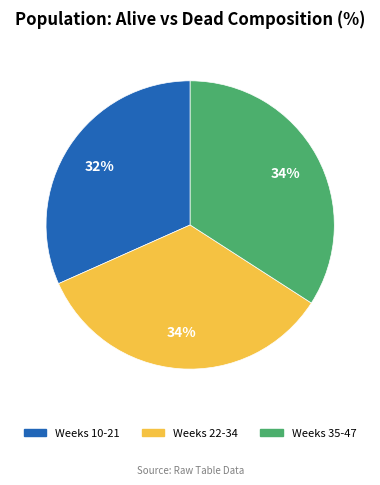

To the nearest percent, what is the average slice percentage?

33%